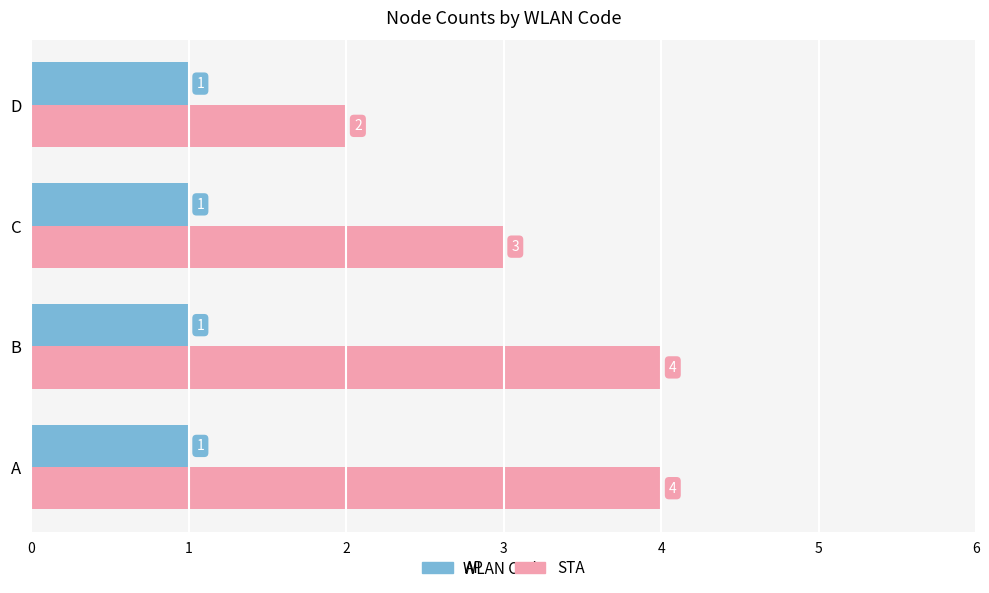

True or false: STA has a value of 4 at B.

True